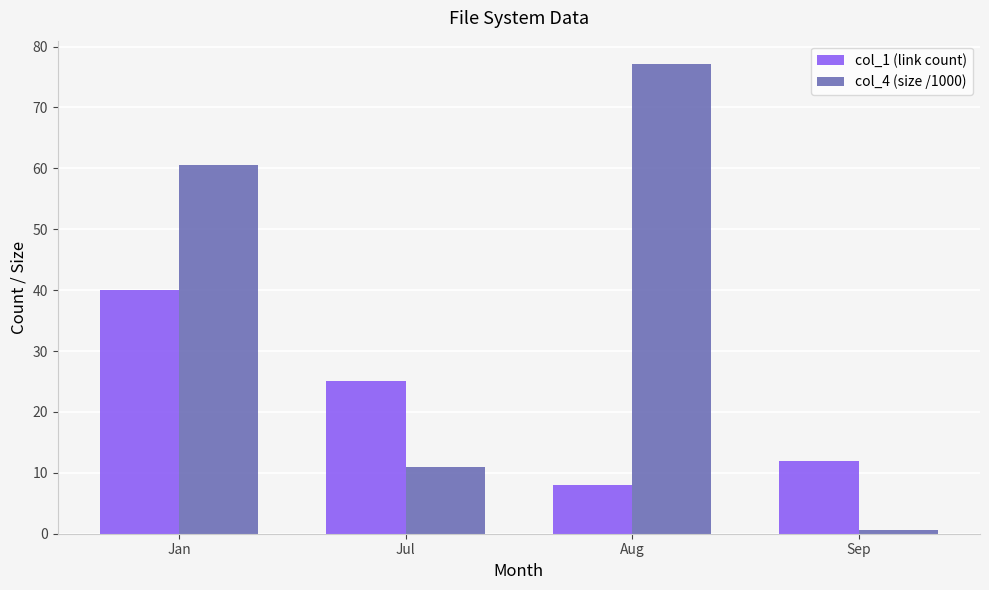

What is the sum of all col_1 (link count) values?

85.0